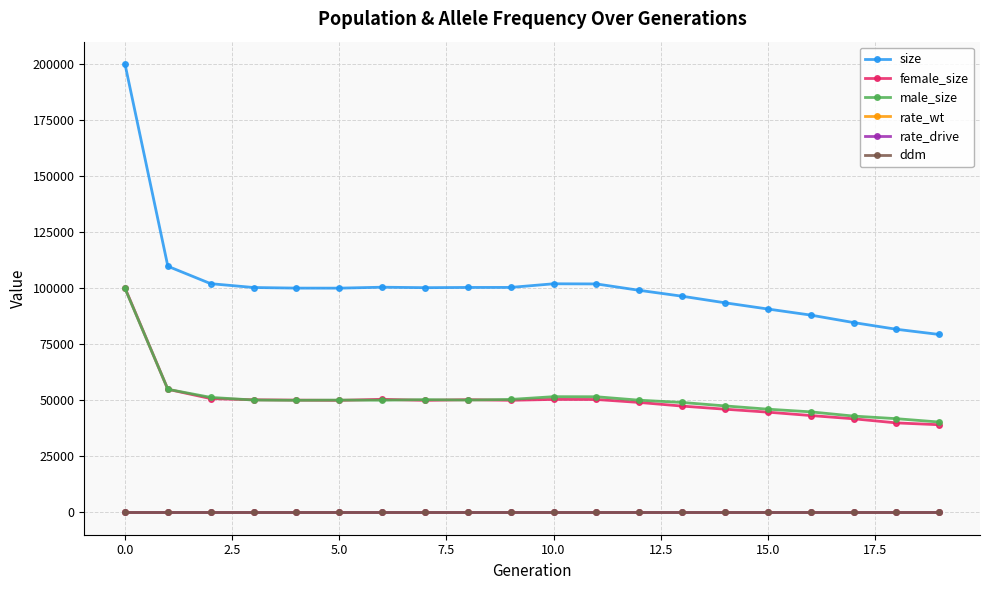

What is the value of the size point at the 18th from the left?

84592.0